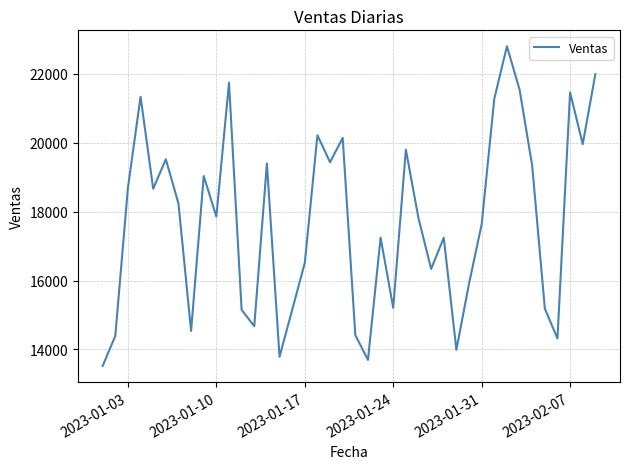

What is the greatest value displayed?

22794.4